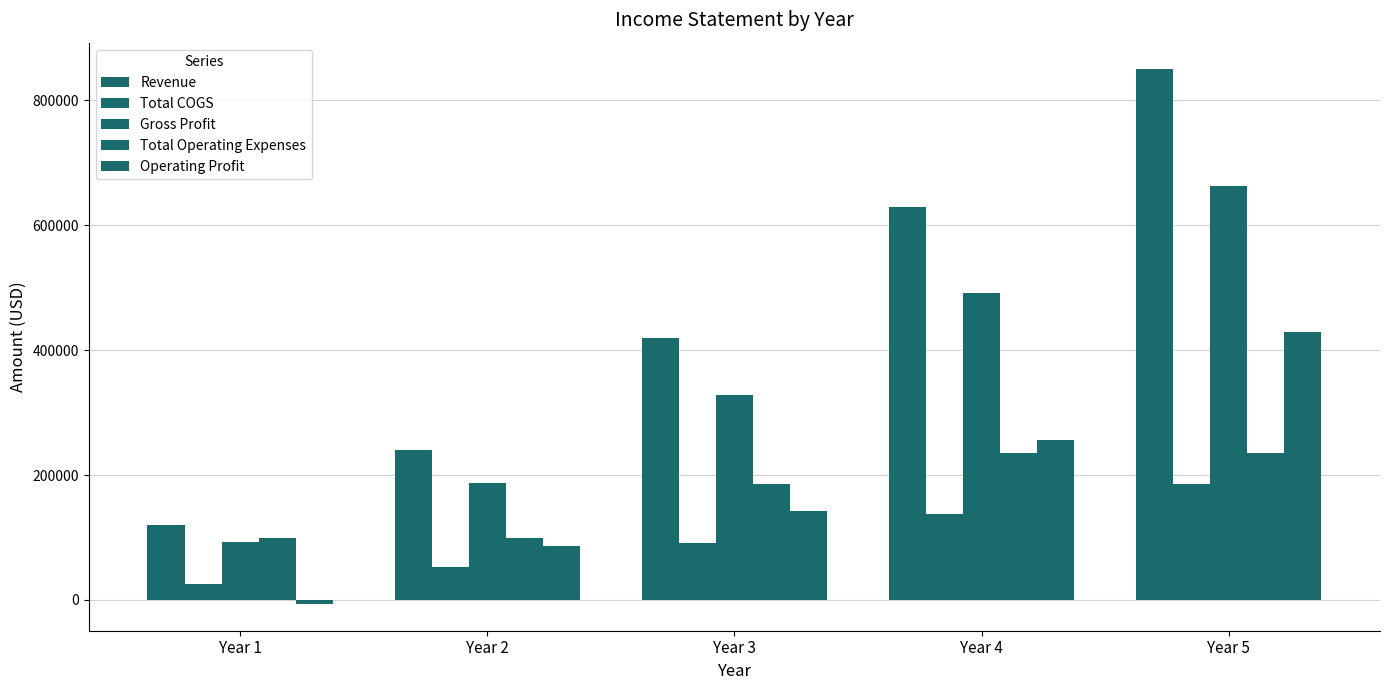

How many bars are there in each group?

5